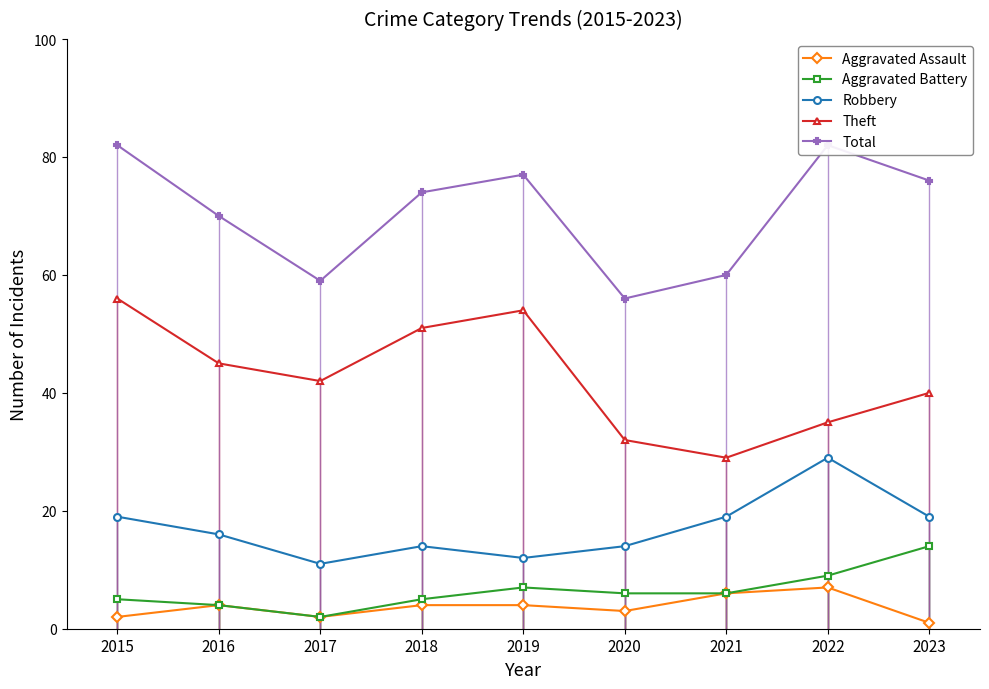

Where is Robbery nearest to the value 20?

2015